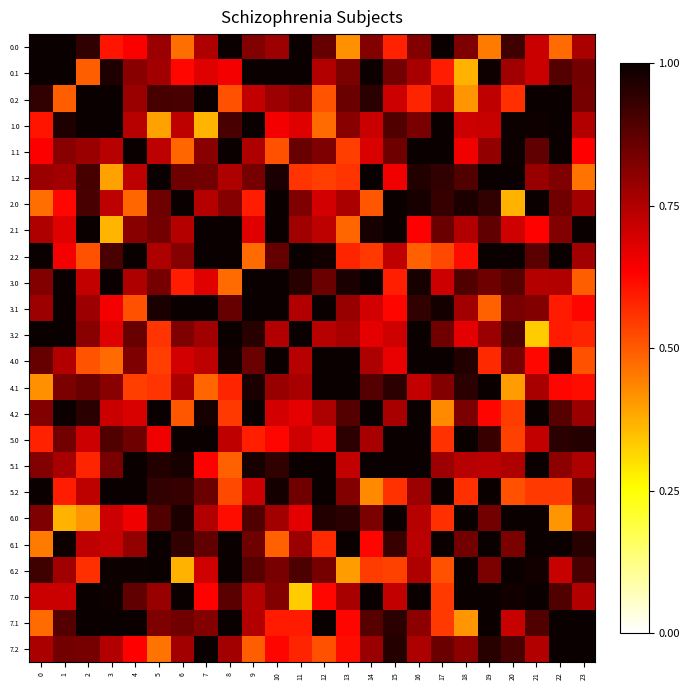

Reading left to right, list all the values displayed in this chart.

0.0: 0=1.0	1=1.0	2=0.9	3=0.6	4=0.6	5=0.8	6=0.5	7=0.8	8=1.0	9=0.8	10=0.8	11=1.0	12=0.9	13=0.4	14=0.8	15=0.6	16=0.8	17=1.0	18=0.8	19=0.5	20=0.9	21=0.7	22=0.5	23=0.8
0.1: 0=1.0	1=1.0	2=0.5	3=1.0	4=0.8	5=0.8	6=0.6	7=0.7	8=0.6	9=1.0	10=1.0	11=1.0	12=0.7	13=0.8	14=1.0	15=0.8	16=0.8	17=0.6	18=0.4	19=1.0	20=0.8	21=0.7	22=0.9	23=0.8
0.2: 0=0.9	1=0.5	2=1.0	3=1.0	4=0.8	5=0.9	6=0.9	7=1.0	8=0.5	9=0.7	10=0.8	11=0.8	12=0.5	13=0.9	14=1.0	15=0.7	16=0.6	17=0.7	18=0.4	19=0.7	20=0.6	21=1.0	22=1.0	23=0.8
1.0: 0=0.6	1=1.0	2=1.0	3=1.0	4=0.7	5=0.4	6=0.7	7=0.4	8=0.9	9=1.0	10=0.7	11=0.7	12=0.5	13=0.8	14=0.7	15=0.9	16=0.8	17=1.0	18=0.7	19=0.7	20=1.0	21=1.0	22=1.0	23=0.7
1.1: 0=0.6	1=0.8	2=0.8	3=0.7	4=1.0	5=0.7	6=0.5	7=0.8	8=1.0	9=0.8	10=0.5	11=0.9	12=0.8	13=0.5	14=0.7	15=0.9	16=1.0	17=1.0	18=0.7	19=0.8	20=1.0	21=0.9	22=1.0	23=0.6
1.2: 0=0.8	1=0.8	2=0.9	3=0.4	4=0.7	5=1.0	6=0.8	7=0.8	8=0.8	9=0.8	10=1.0	11=0.6	12=0.5	13=0.6	14=1.0	15=0.7	16=1.0	17=0.9	18=0.9	19=1.0	20=1.0	21=0.8	22=0.8	23=0.5
2.0: 0=0.5	1=0.6	2=0.9	3=0.7	4=0.5	5=0.8	6=1.0	7=0.7	8=0.8	9=0.6	10=1.0	11=0.8	12=0.7	13=0.8	14=0.5	15=1.0	16=1.0	17=0.9	18=1.0	19=0.9	20=0.4	21=1.0	22=0.8	23=0.8
2.1: 0=0.8	1=0.7	2=1.0	3=0.4	4=0.8	5=0.8	6=0.7	7=1.0	8=1.0	9=0.7	10=1.0	11=0.8	12=0.7	13=0.5	14=1.0	15=1.0	16=0.6	17=0.9	18=0.7	19=0.9	20=0.7	21=0.6	22=0.8	23=1.0
2.2: 0=1.0	1=0.6	2=0.5	3=0.9	4=1.0	5=0.8	6=0.8	7=1.0	8=1.0	9=0.5	10=0.9	11=1.0	12=1.0	13=0.6	14=0.5	15=0.7	16=0.5	17=0.5	18=0.6	19=1.0	20=1.0	21=0.9	22=1.0	23=0.8
3.0: 0=0.8	1=1.0	2=0.7	3=1.0	4=0.8	5=0.8	6=0.6	7=0.7	8=0.5	9=1.0	10=1.0	11=1.0	12=0.9	13=1.0	14=1.0	15=0.6	16=1.0	17=0.7	18=0.9	19=0.8	20=0.9	21=0.7	22=0.7	23=0.5
3.1: 0=0.8	1=1.0	2=0.8	3=0.7	4=0.5	5=1.0	6=1.0	7=1.0	8=0.9	9=1.0	10=1.0	11=0.7	12=1.0	13=0.8	14=0.7	15=0.6	16=0.9	17=1.0	18=0.8	19=0.5	20=0.8	21=0.8	22=0.6	23=0.6
3.2: 0=1.0	1=1.0	2=0.8	3=0.7	4=0.9	5=0.6	6=0.8	7=0.8	8=1.0	9=1.0	10=0.7	11=1.0	12=0.7	13=0.8	14=0.7	15=0.7	16=1.0	17=0.8	18=0.7	19=0.8	20=0.9	21=0.3	22=0.6	23=0.6
4.0: 0=0.9	1=0.7	2=0.5	3=0.5	4=0.8	5=0.5	6=0.7	7=0.7	8=1.0	9=0.9	10=1.0	11=0.7	12=1.0	13=1.0	14=0.8	15=0.7	16=1.0	17=1.0	18=1.0	19=0.6	20=0.8	21=0.6	22=1.0	23=0.5
4.1: 0=0.4	1=0.8	2=0.9	3=0.8	4=0.5	5=0.6	6=0.8	7=0.5	8=0.6	9=1.0	10=0.8	11=0.8	12=1.0	13=1.0	14=0.9	15=0.9	16=0.7	17=0.8	18=1.0	19=1.0	20=0.4	21=0.8	22=0.6	23=0.6
4.2: 0=0.8	1=1.0	2=1.0	3=0.7	4=0.7	5=1.0	6=0.5	7=1.0	8=0.5	9=1.0	10=0.7	11=0.7	12=0.8	13=0.9	14=1.0	15=0.8	16=1.0	17=0.4	18=0.8	19=0.6	20=0.5	21=1.0	22=0.9	23=0.8
5.0: 0=0.6	1=0.8	2=0.7	3=0.9	4=0.9	5=0.7	6=1.0	7=1.0	8=0.7	9=0.6	10=0.6	11=0.7	12=0.7	13=0.9	14=0.8	15=1.0	16=1.0	17=0.6	18=1.0	19=0.9	20=0.5	21=0.7	22=1.0	23=1.0
5.1: 0=0.8	1=0.8	2=0.6	3=0.8	4=1.0	5=1.0	6=1.0	7=0.6	8=0.5	9=1.0	10=0.9	11=1.0	12=1.0	13=0.7	14=1.0	15=1.0	16=1.0	17=0.8	18=0.7	19=0.7	20=0.8	21=1.0	22=0.8	23=0.8
5.2: 0=1.0	1=0.6	2=0.7	3=1.0	4=1.0	5=0.9	6=0.9	7=0.9	8=0.5	9=0.7	10=1.0	11=0.8	12=1.0	13=0.8	14=0.4	15=0.6	16=0.8	17=1.0	18=0.6	19=1.0	20=0.5	21=0.5	22=0.6	23=0.9
6.0: 0=0.8	1=0.4	2=0.4	3=0.7	4=0.7	5=0.9	6=1.0	7=0.7	8=0.6	9=0.9	10=0.8	11=0.7	12=1.0	13=1.0	14=0.8	15=1.0	16=0.7	17=0.6	18=1.0	19=0.8	20=1.0	21=1.0	22=0.4	23=0.8
6.1: 0=0.5	1=1.0	2=0.7	3=0.7	4=0.8	5=1.0	6=0.9	7=0.9	8=1.0	9=0.8	10=0.5	11=0.8	12=0.6	13=1.0	14=0.6	15=0.9	16=0.7	17=1.0	18=0.8	19=1.0	20=0.8	21=1.0	22=1.0	23=1.0
6.2: 0=0.9	1=0.8	2=0.6	3=1.0	4=1.0	5=1.0	6=0.4	7=0.7	8=1.0	9=0.9	10=0.8	11=0.9	12=0.8	13=0.4	14=0.5	15=0.5	16=0.8	17=0.5	18=1.0	19=0.8	20=1.0	21=1.0	22=0.7	23=0.9
7.0: 0=0.7	1=0.7	2=1.0	3=1.0	4=0.9	5=0.8	6=1.0	7=0.6	8=0.9	9=0.7	10=0.8	11=0.3	12=0.6	13=0.8	14=1.0	15=0.7	16=1.0	17=0.5	18=1.0	19=1.0	20=1.0	21=1.0	22=0.9	23=0.7
7.1: 0=0.5	1=0.9	2=1.0	3=1.0	4=1.0	5=0.8	6=0.8	7=0.8	8=1.0	9=0.7	10=0.6	11=0.6	12=1.0	13=0.6	14=0.9	15=1.0	16=0.8	17=0.6	18=0.4	19=1.0	20=0.7	21=0.9	22=1.0	23=1.0
7.2: 0=0.8	1=0.8	2=0.8	3=0.7	4=0.6	5=0.5	6=0.8	7=1.0	8=0.8	9=0.5	10=0.6	11=0.6	12=0.5	13=0.6	14=0.8	15=1.0	16=0.8	17=0.9	18=0.8	19=1.0	20=0.9	21=0.7	22=1.0	23=1.0